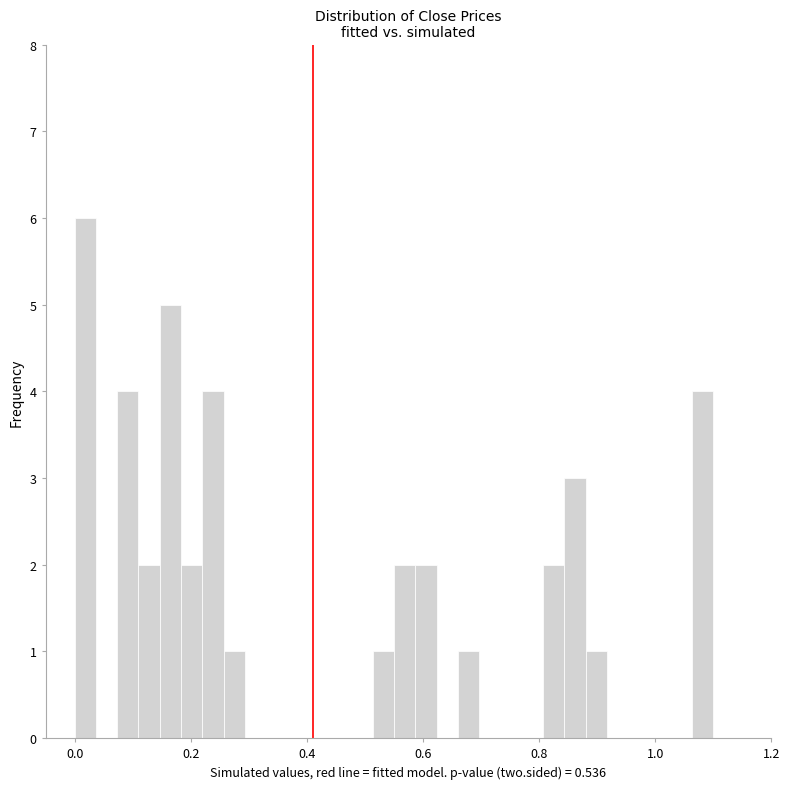

Around what value on the x-axis is the tallest bar? Give the approximate position of its centre, as read against the axis.

0.02